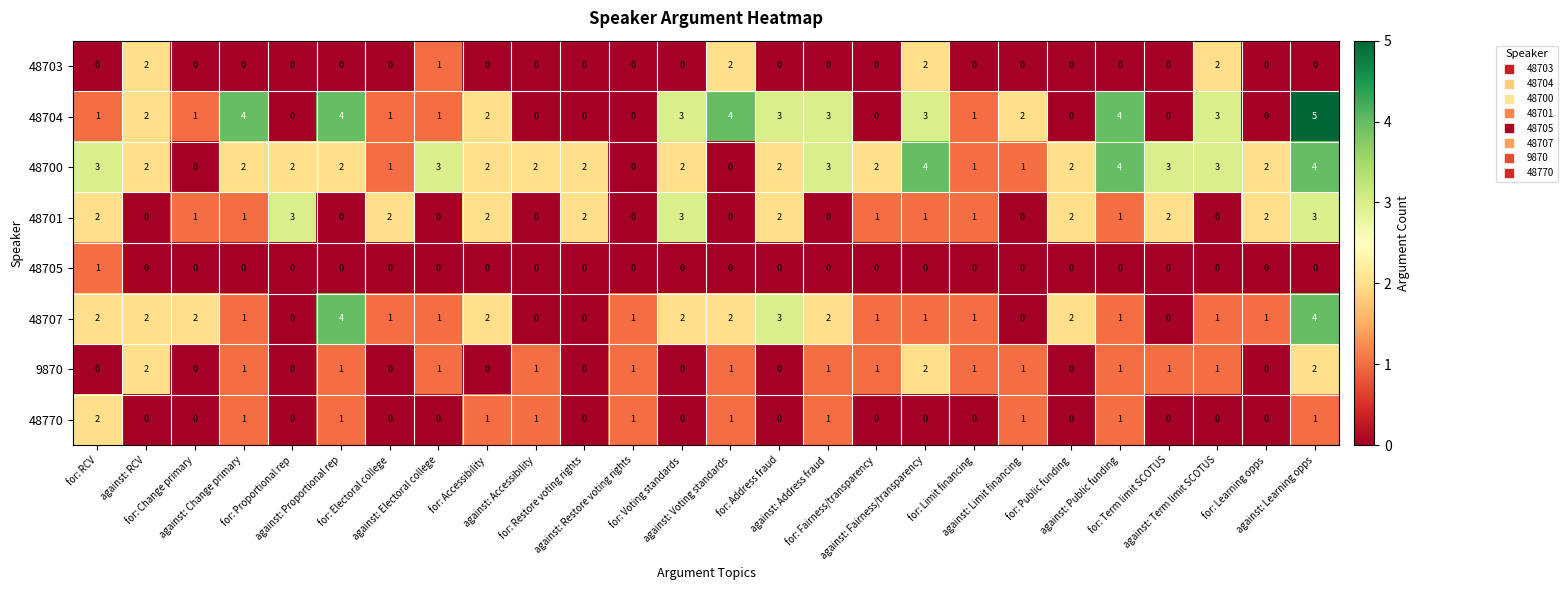

Count the 9870 values in the range 0 to 1.

23